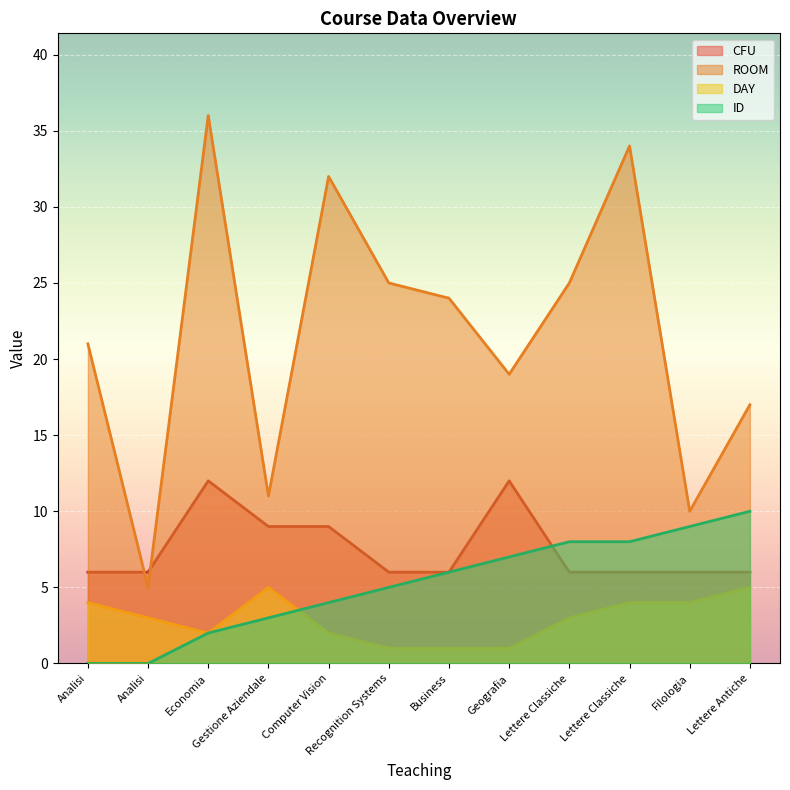

Does the chart display data point markers on the line(s)?

No